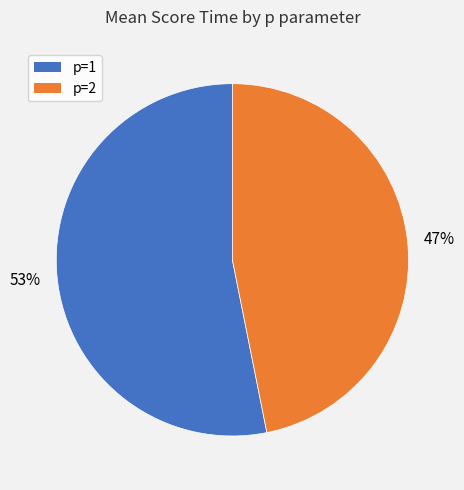

How many segments does this pie chart have?

2